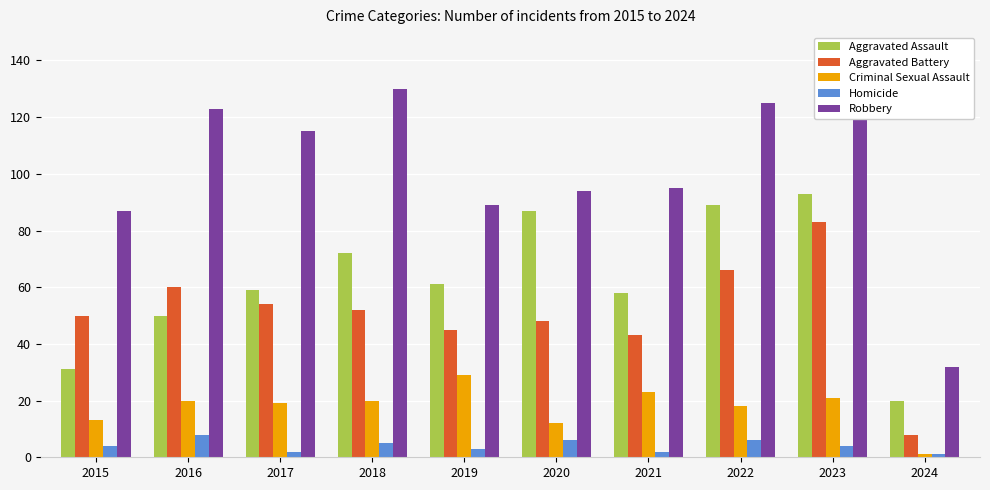

Where is Aggravated Battery nearest to the value 45?

2019